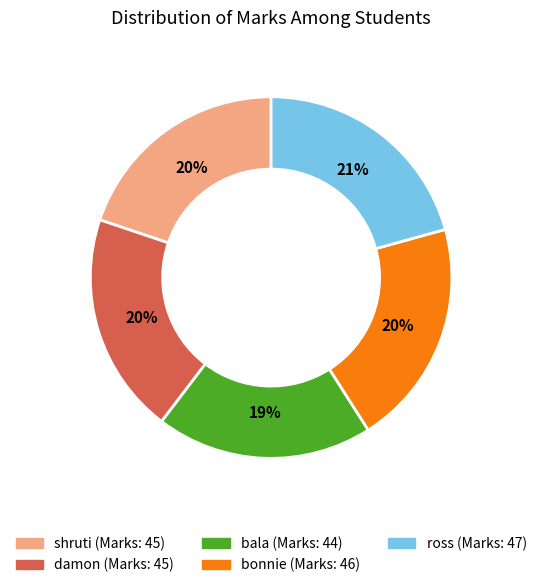

To the nearest percent, what percentage of the pie is ross?

21%